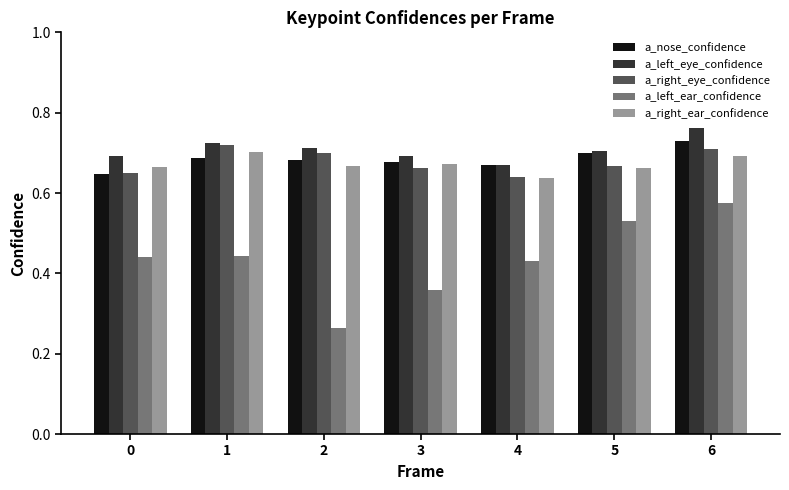

Which category has the highest value across all series?

6